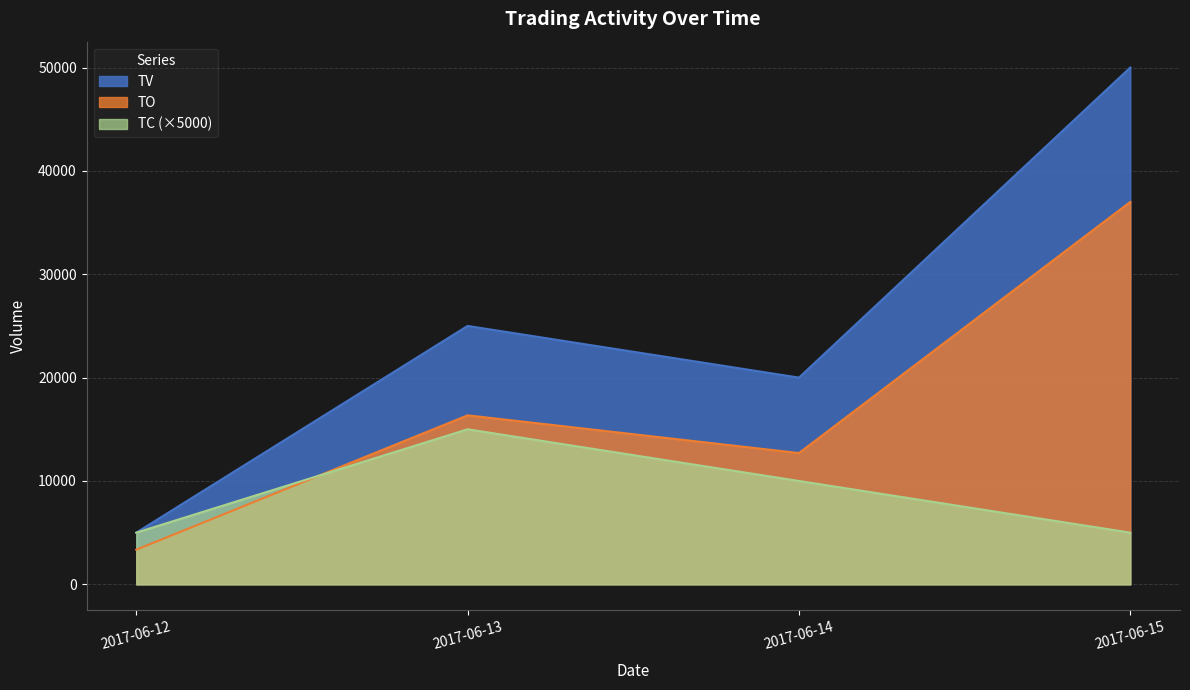

Where is TV nearest to the value 27500?

2017-06-13